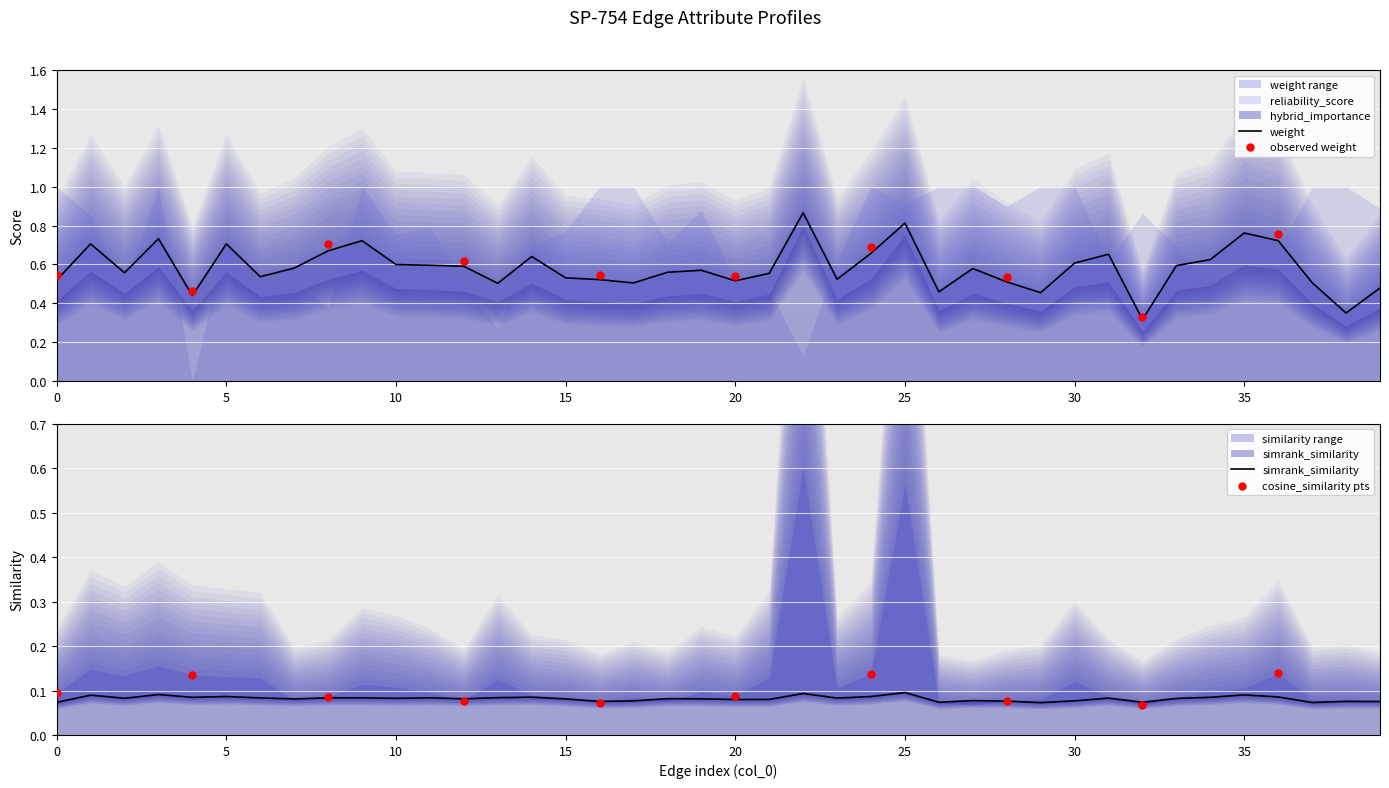

Which series has the largest total across all categories?

reliability_score